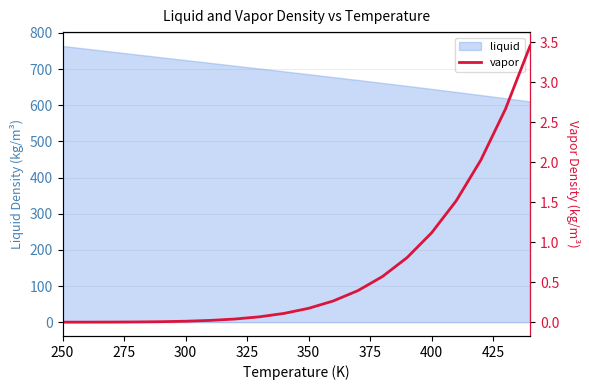

True or false: the data has more than 1 interior local peaks.

False